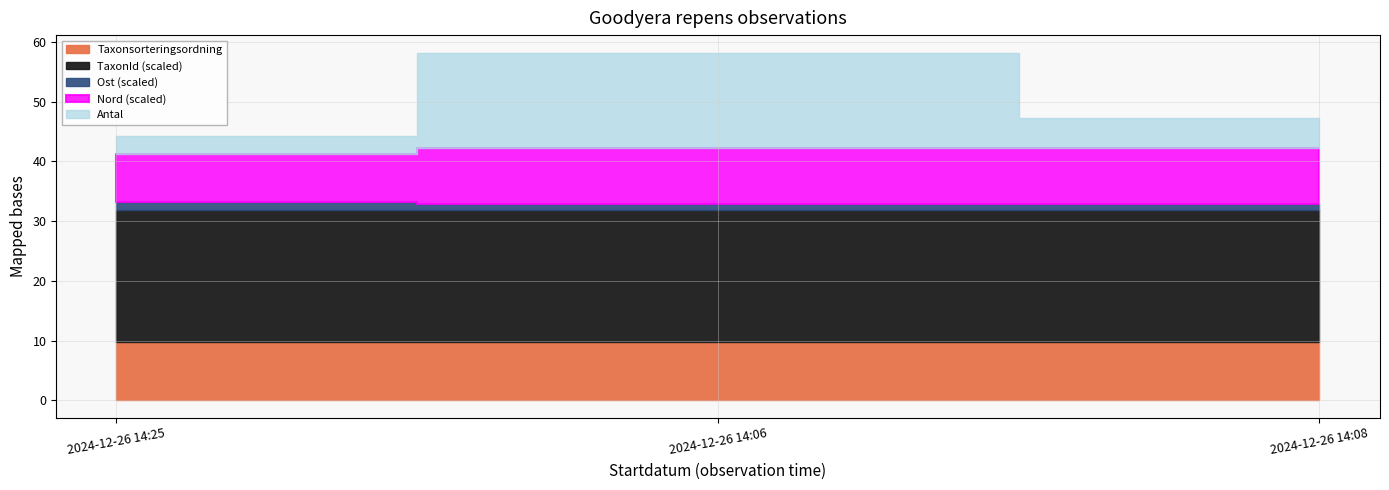

True or false: Taxonsorteringsordning has a value of 147632 at 2024-12-26 14:08.

False